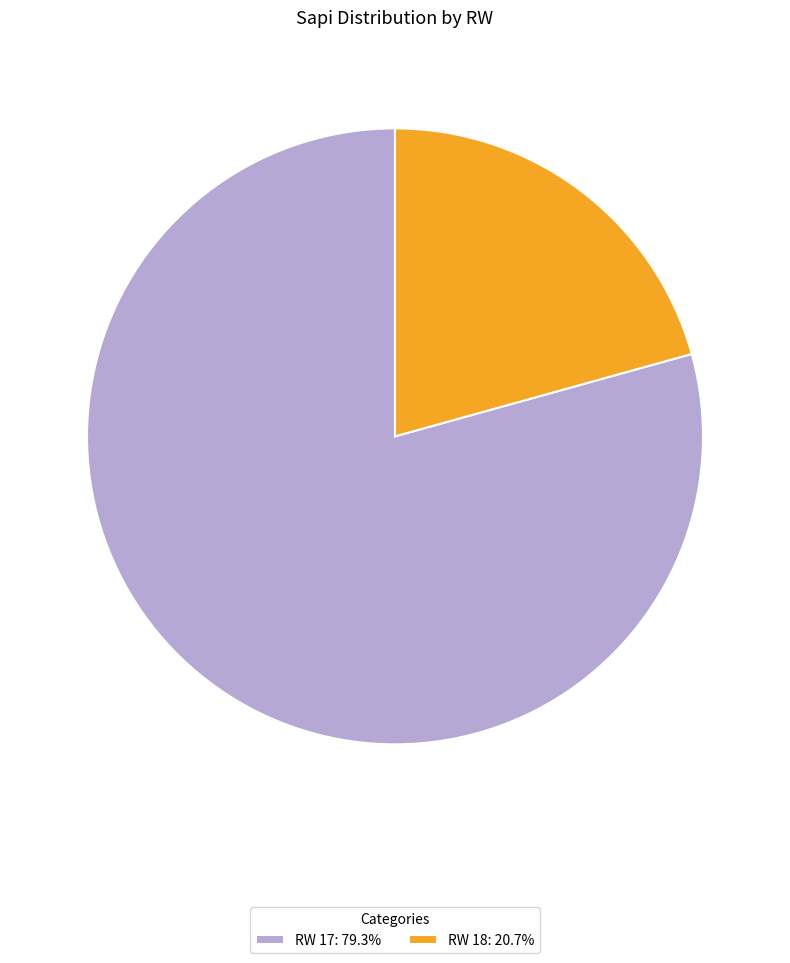

What is the ratio of the value at RW 17: 79.3% to the value at RW 18: 20.7%?

3.8